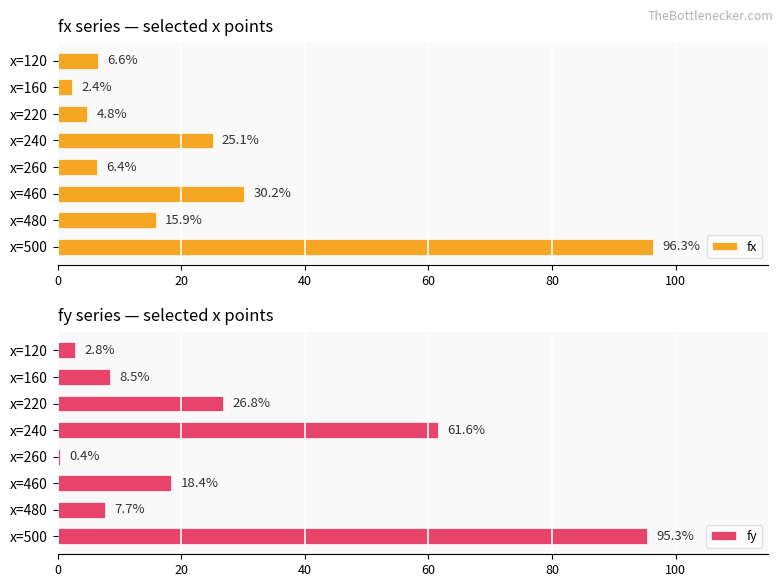

Rank the categories by fx value from lowest to highest.

x=160, x=220, x=260, x=120, x=480, x=240, x=460, x=500